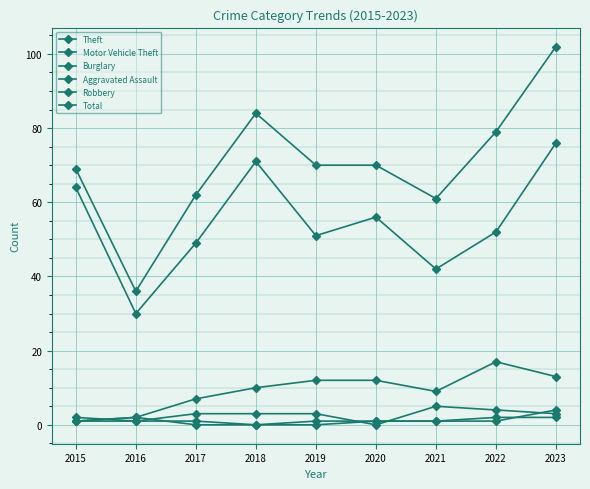

How many data points in Total are less than 70?

4